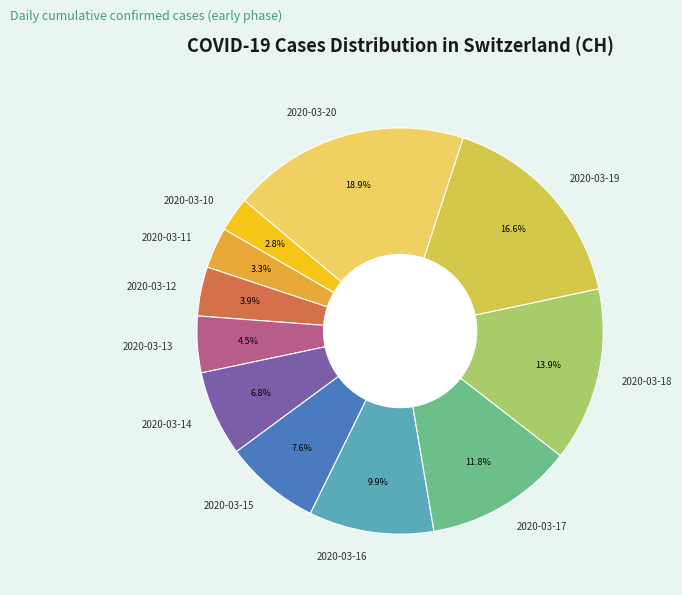

To the nearest percent, what is the combined percentage of 2020-03-17 and 2020-03-11?

15%